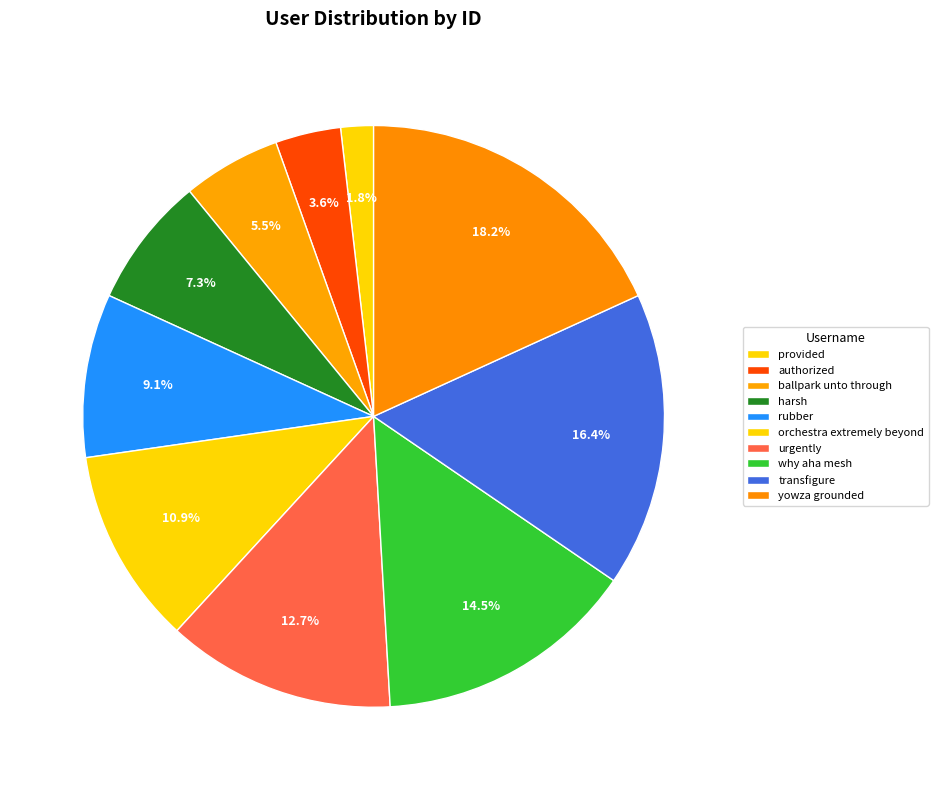

Does any single category account for the majority?

No